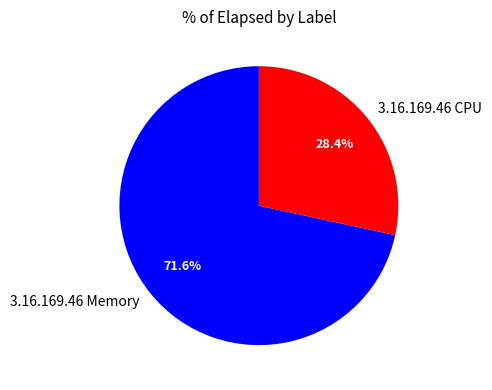

The 3.16.169.46 CPU slice represents 13% of the pie. True or false?

False